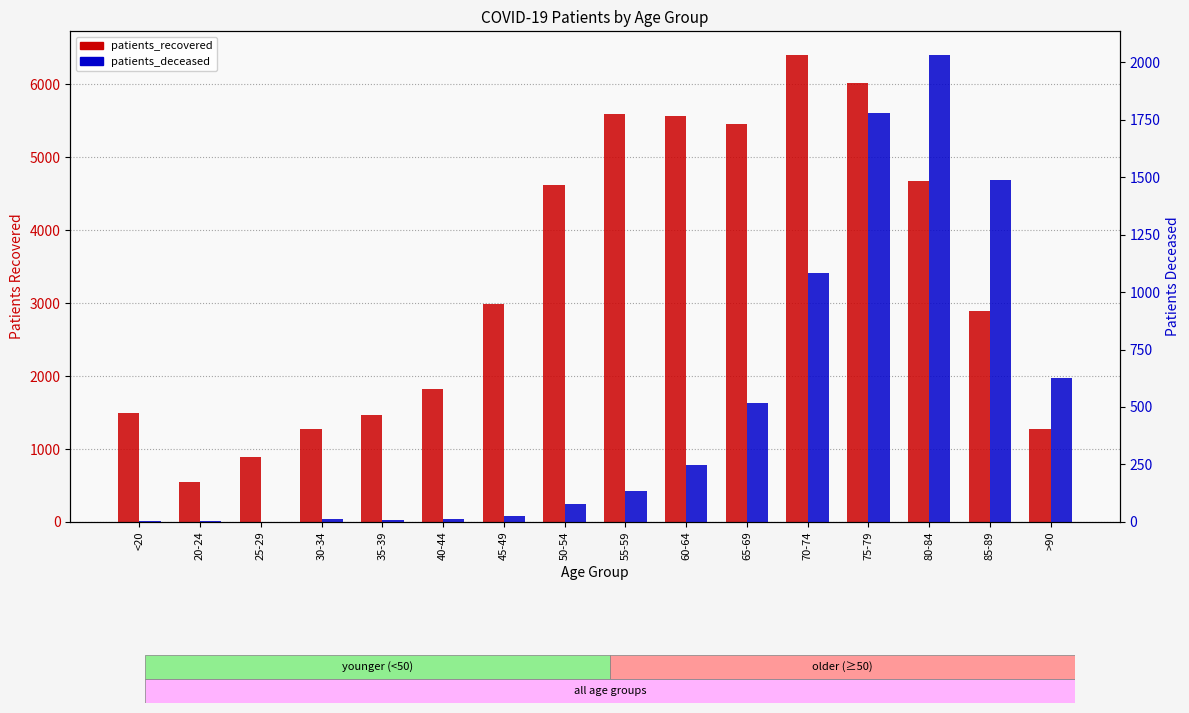

How many distinct data groups are displayed?

2